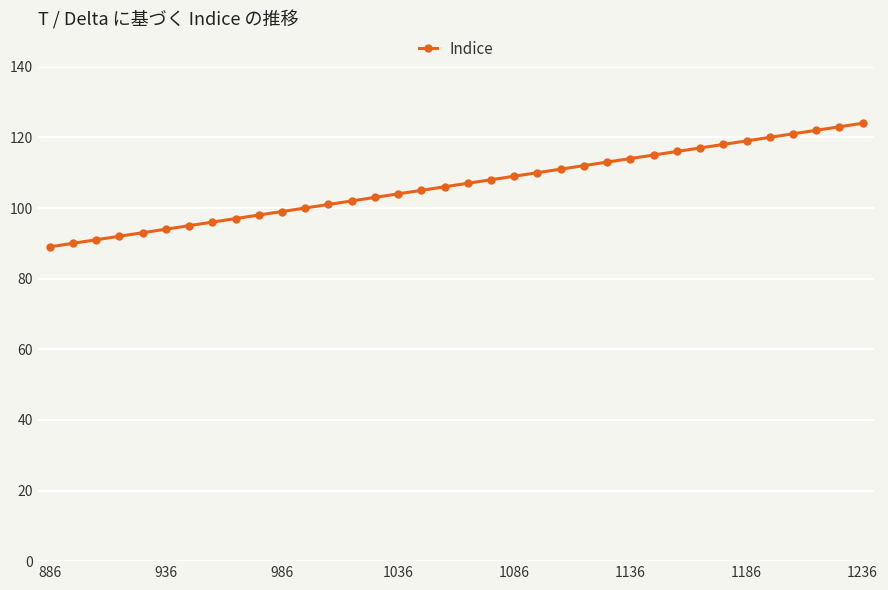

What is the difference between the second highest and second lowest values?

33